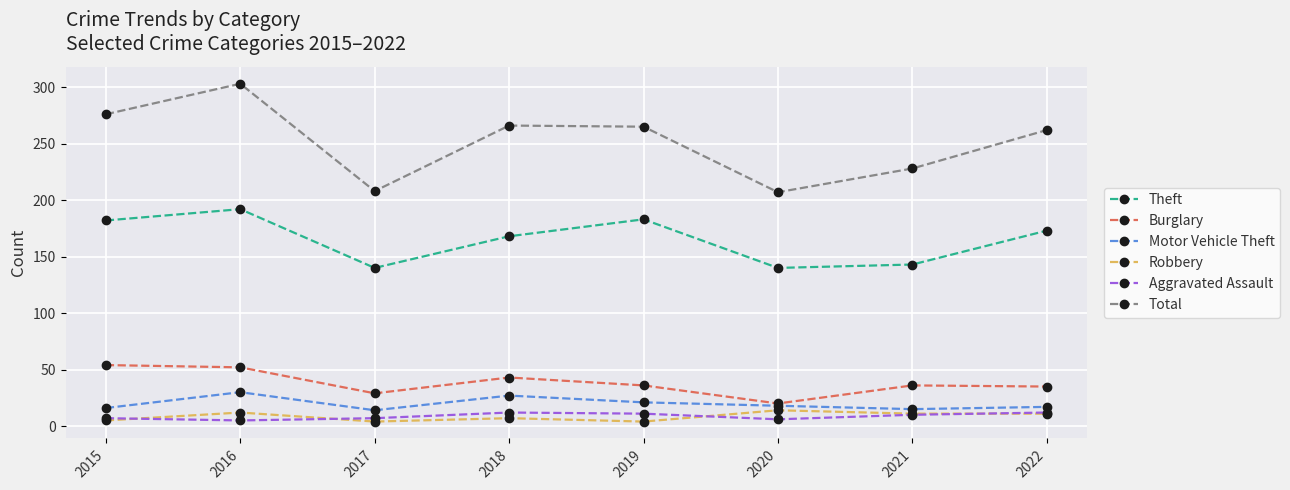

What is the total value across all series at 2018?

523